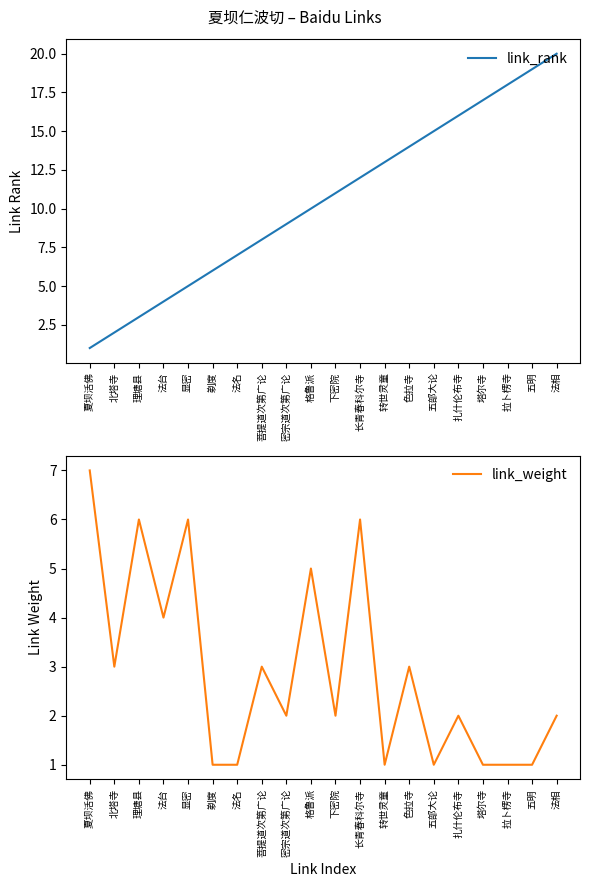

How many series are shown in this chart?

2